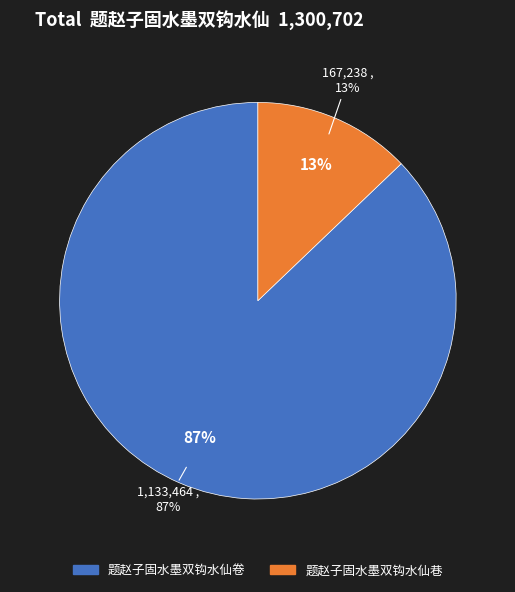

Rank the categories by value from highest to lowest.

题赵子固水墨双钩水仙卷, 题赵子固水墨双钩水仙巷